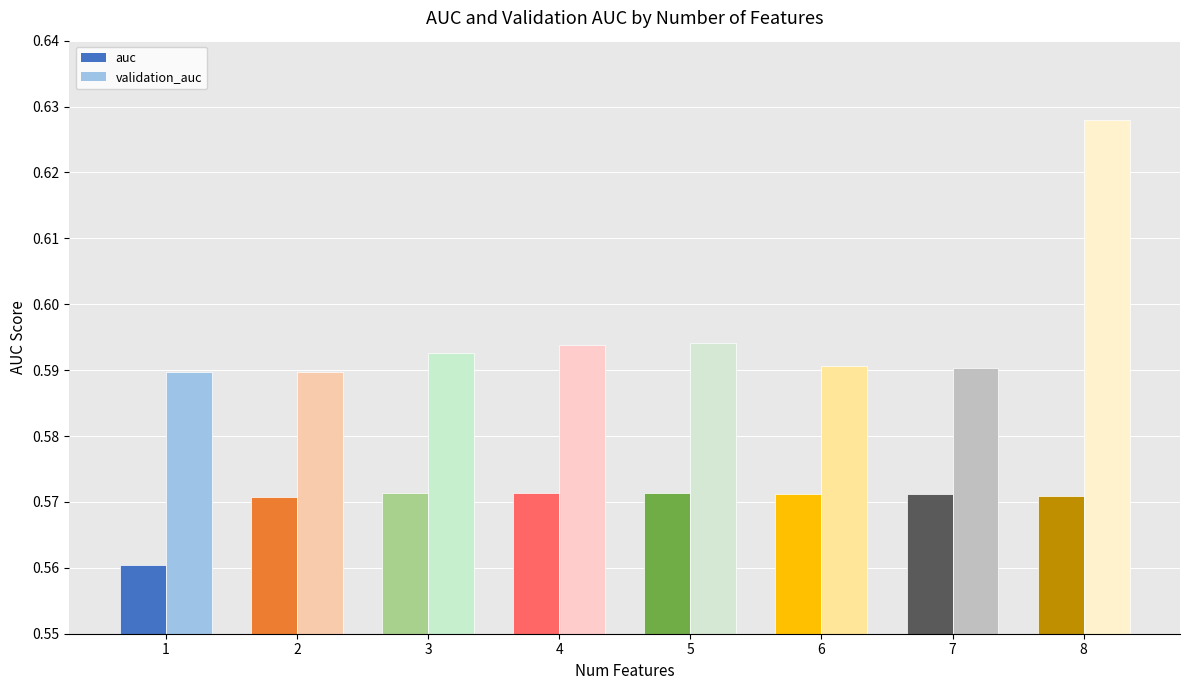

What is the sum of all validation_auc values?

4.8